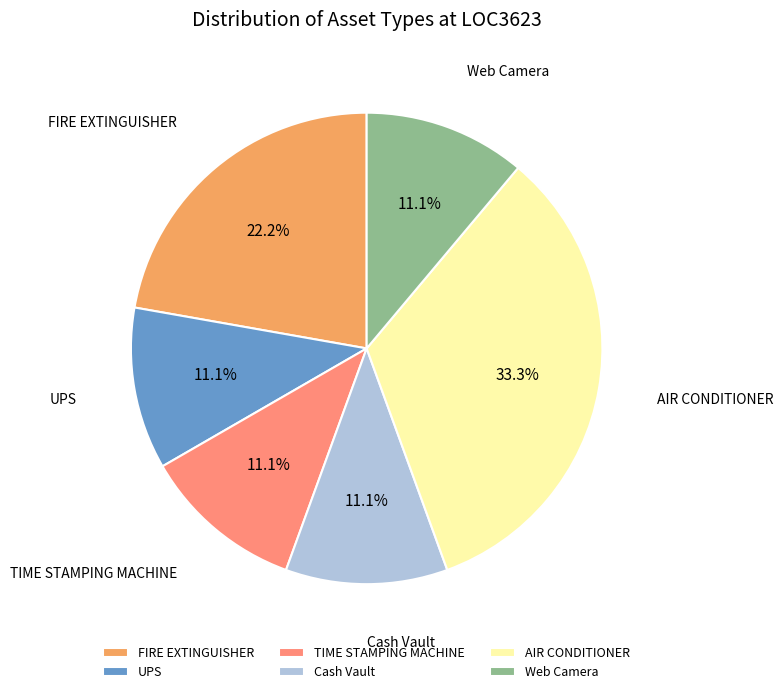

To the nearest percent, what portion does AIR CONDITIONER represent?

33%